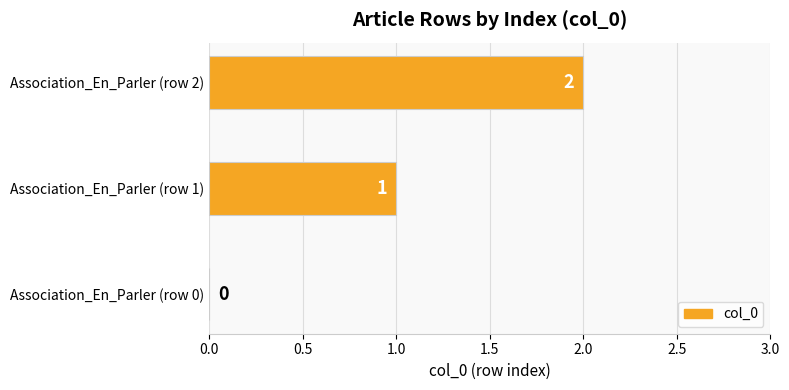

Which category has the highest value across all series?

Association_En_Parler (row 2)